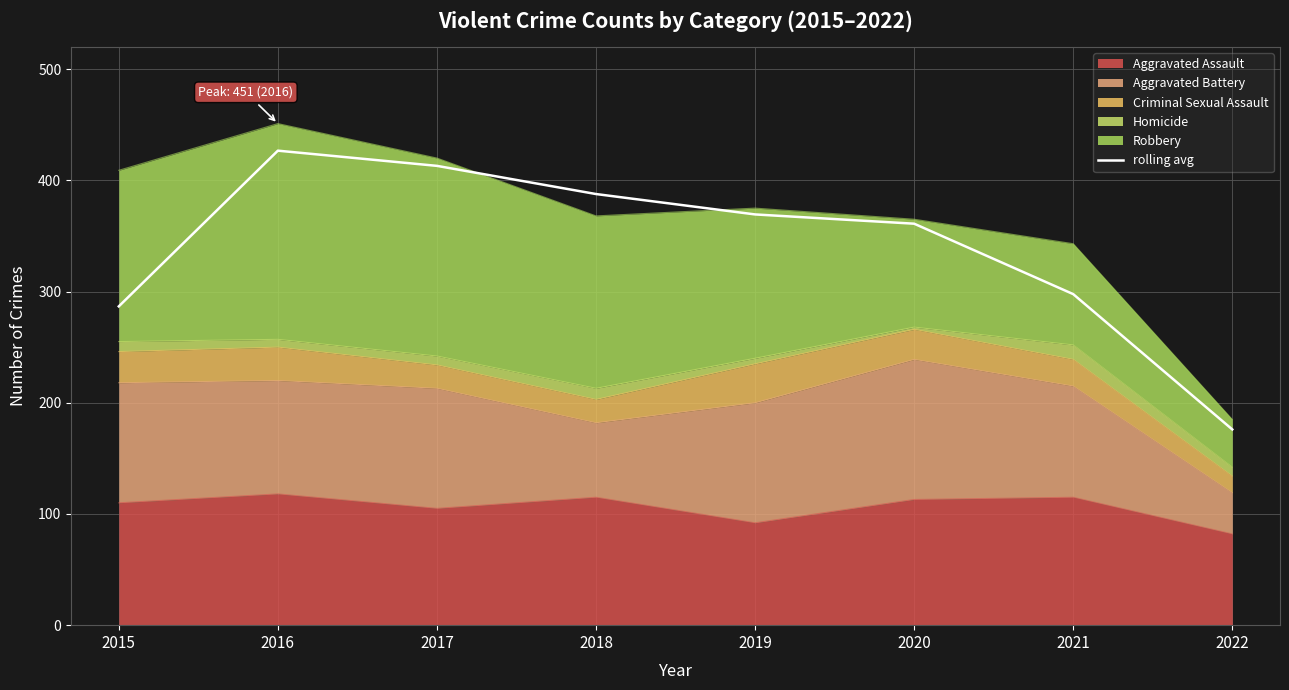

Reading right to left, what are all the values shown in this chart?

2022=176.0	2021=297.7	2020=361.0	2019=369.3	2018=387.7	2017=413.0	2016=426.7	2015=286.7